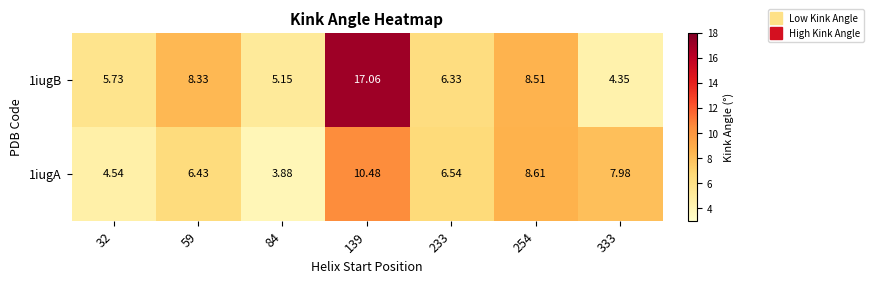

Is the value of 1iugA at 139 greater than the value of 1iugB at 333?

Yes